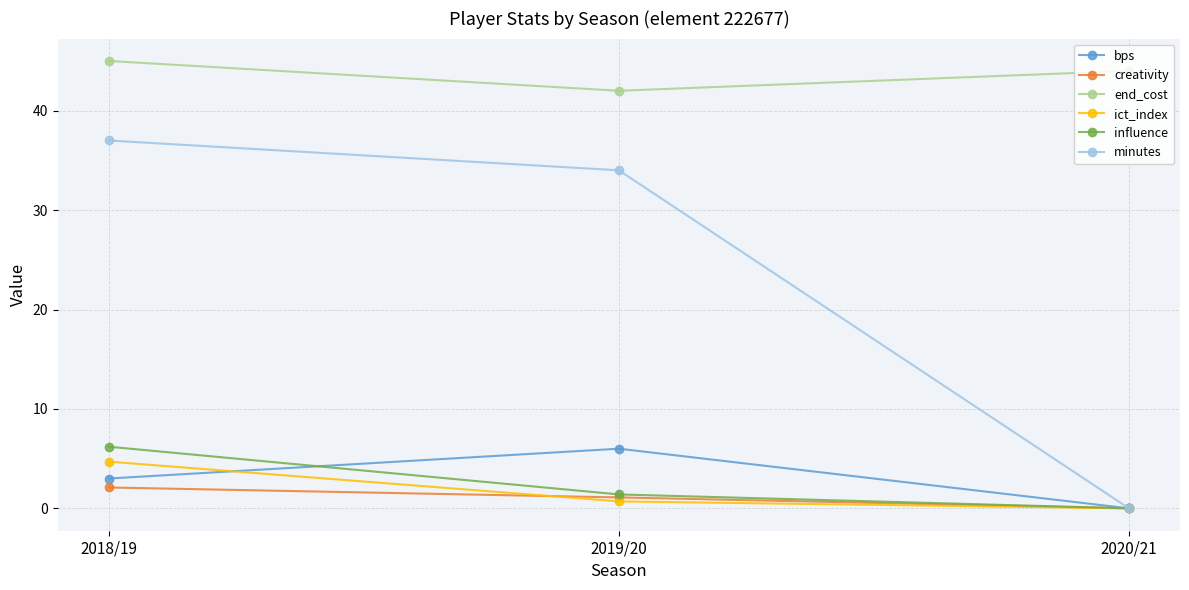

What is the greatest value displayed?

45.0